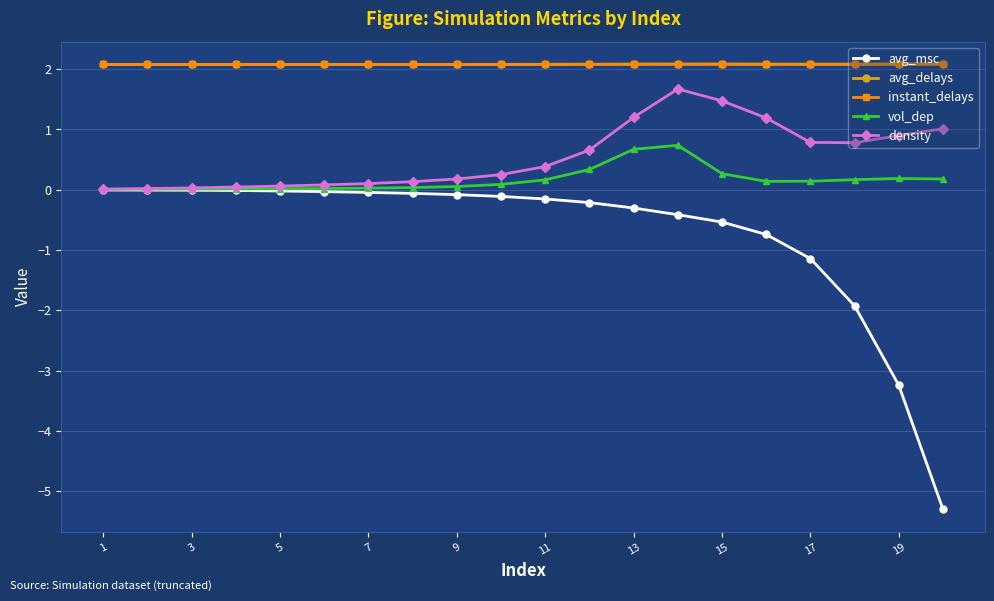

Which series has the widest spread of values?

avg_msc